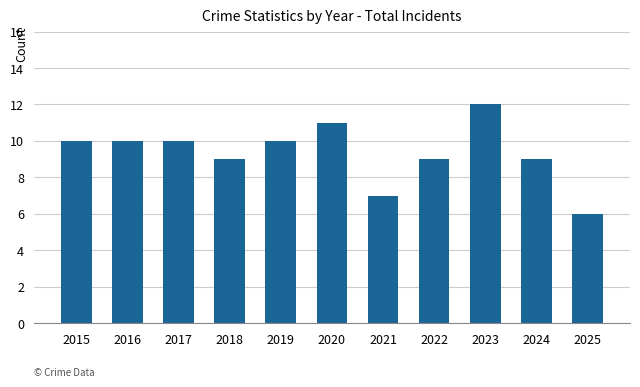

Read the value at 2025.

6